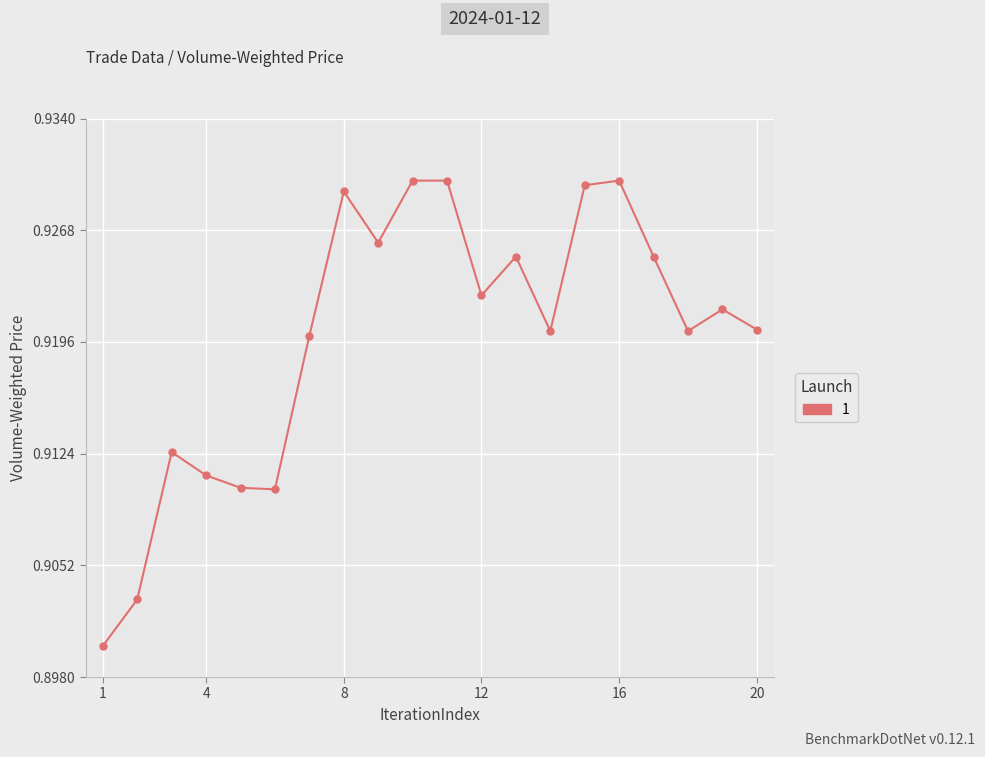

How many values are between 0 and 1?

20